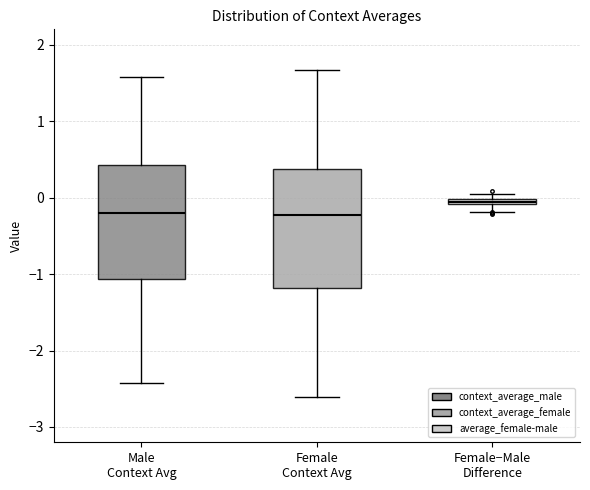

Where does the upper whisker of the box for Female Context Avg end on the y-axis? The values are not printed on the chart, so give them approximately, as read against the axis.

1.7